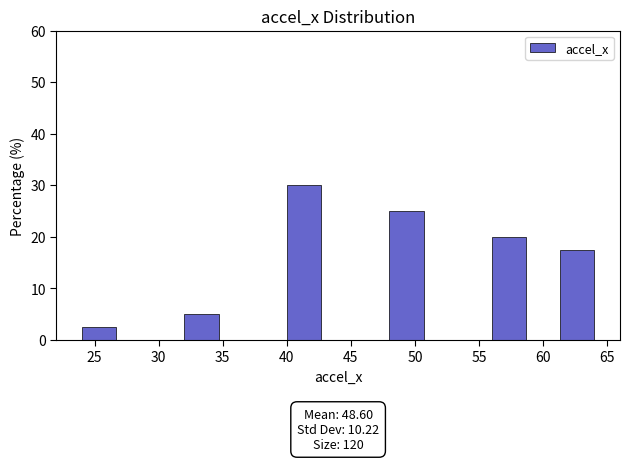

Over which range of the x-axis is the bar tallest?

40.0 to 42.5